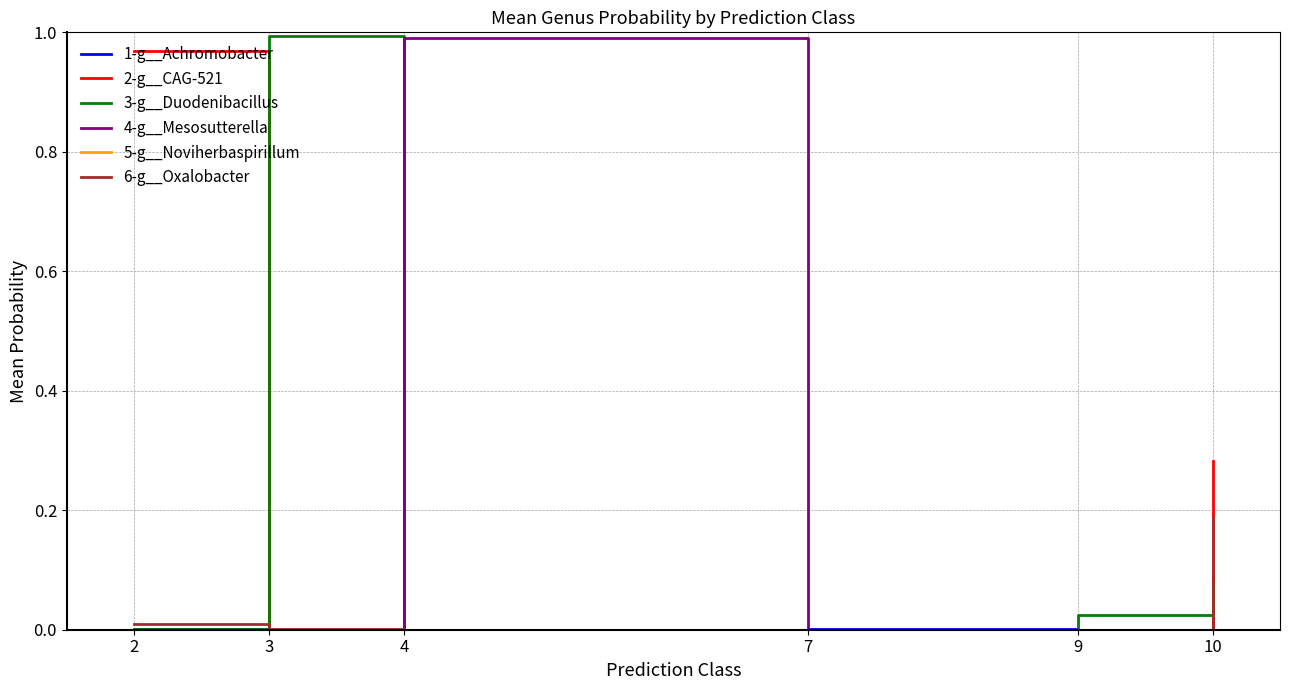

Is the value of 1-g__Achromobacter at 10 greater than the value of 6-g__Oxalobacter at 3?

Yes